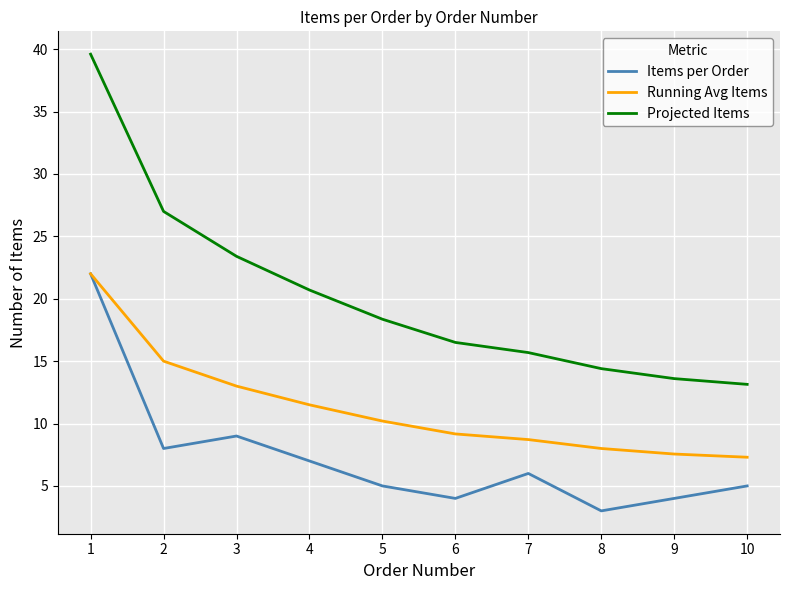

Which category has the highest value in the Items per Order series?

1